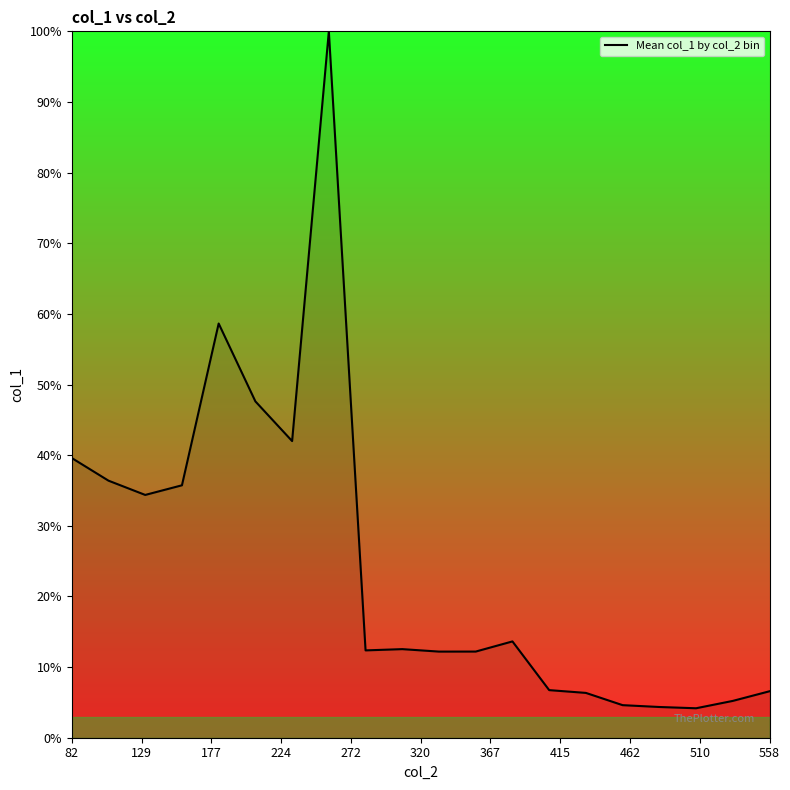

What is the smallest value displayed?

4.2